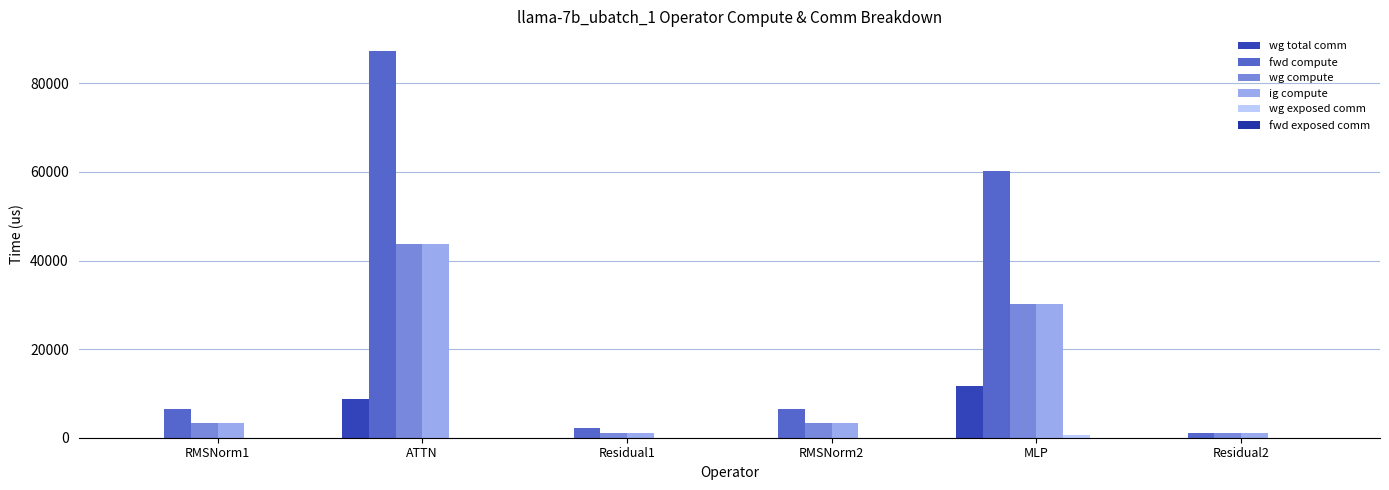

How many data points in wg total comm are above 0?

2